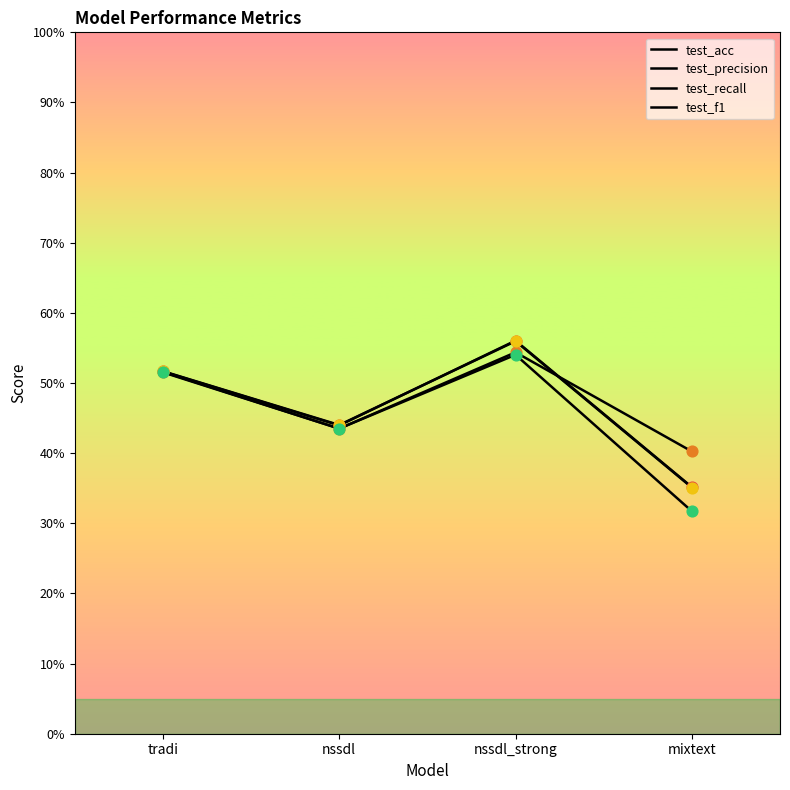

Does the chart have visible grid lines?

No